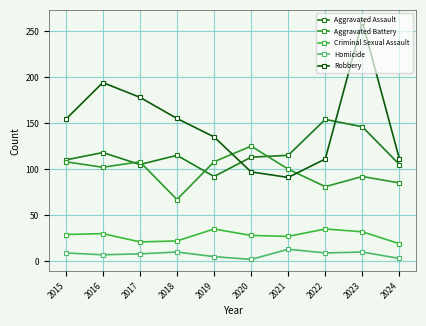

Is this an area chart (filled region under the line)?

No